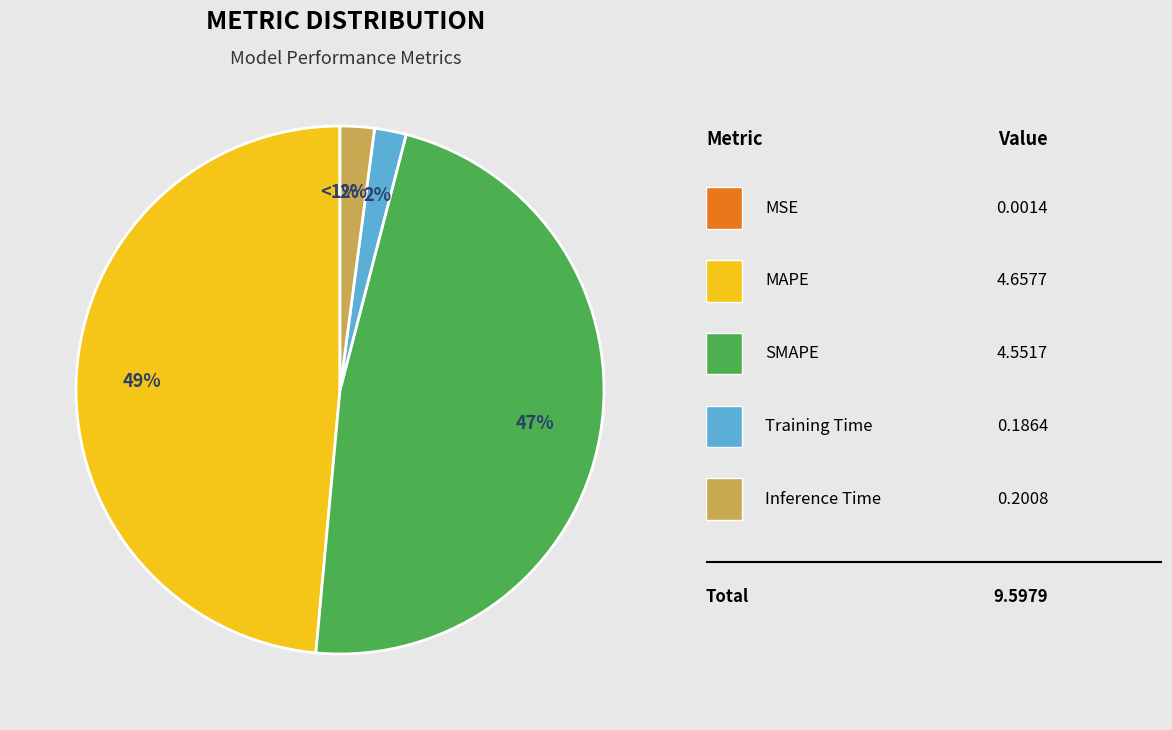

How many slices are in this pie chart?

5